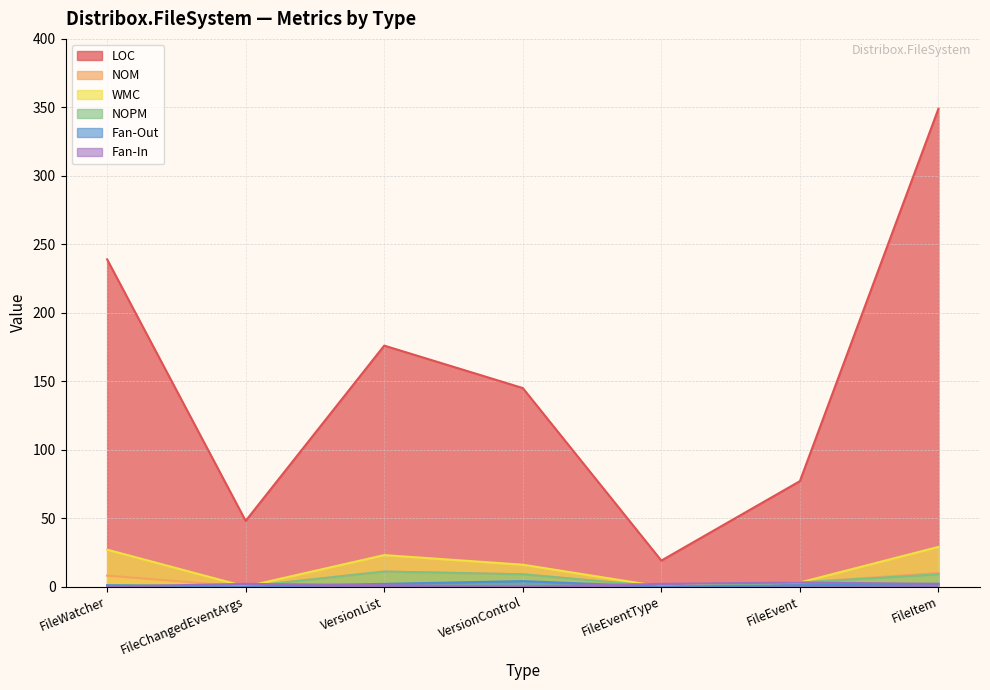

How many lines are shown in the chart?

6